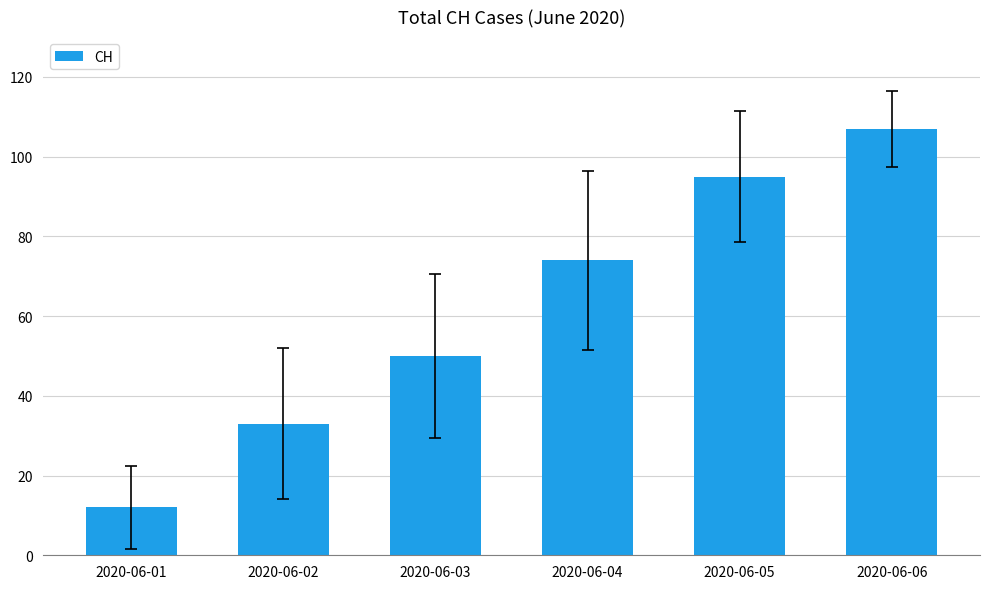

What is the sum of the values at 2020-06-05 and 2020-06-04?

169